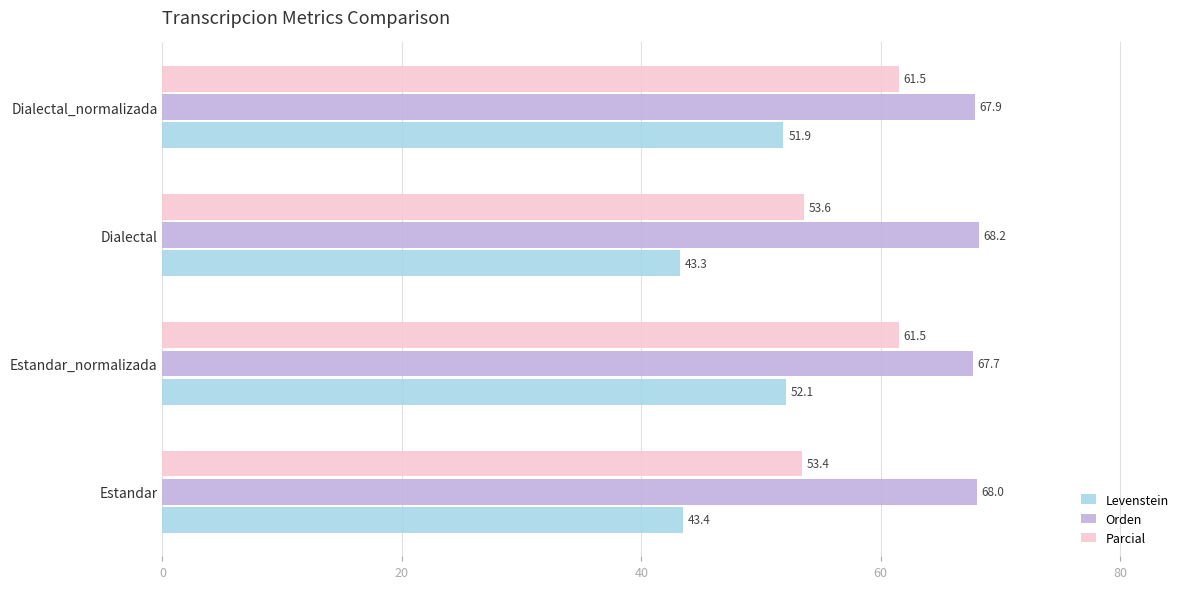

What is the spread (max minus min) of values at Estandar_normalizada?

15.6